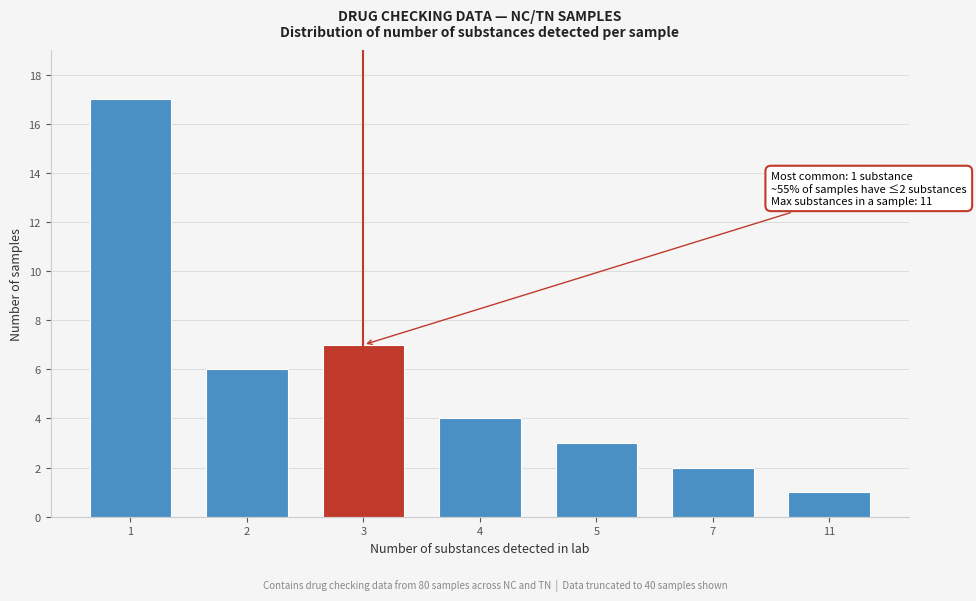

Reading left to right, what are all the values shown in this chart?

1=17	2=6	3=7	4=4	5=3	7=2	11=1